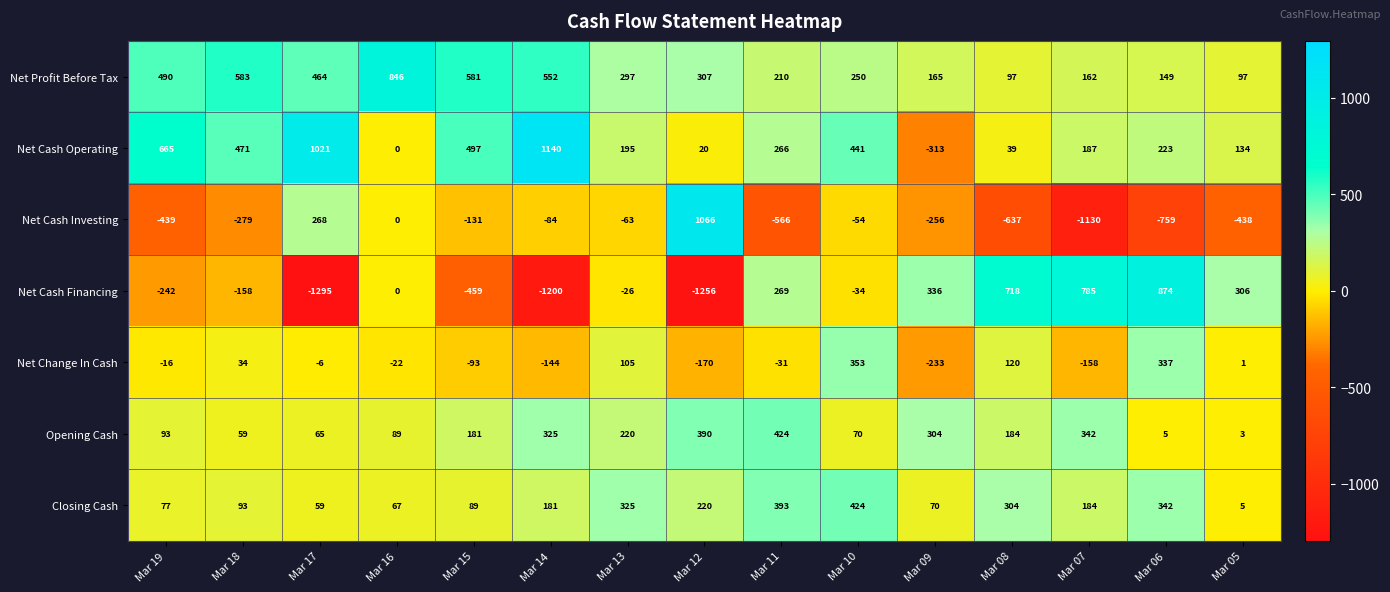

True or false: Net Cash Operating has a value of 328 at Mar 07.

False